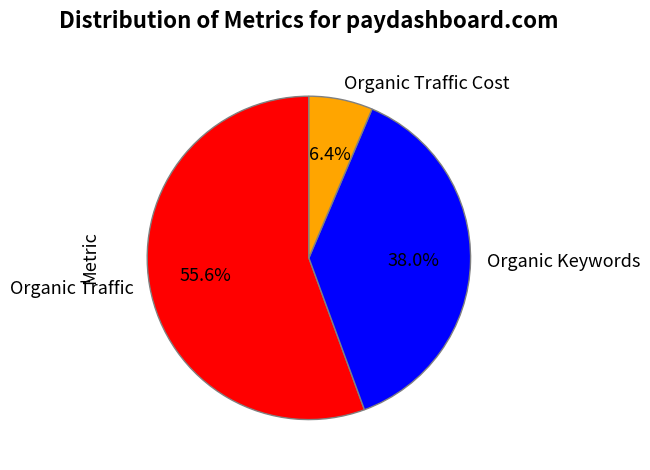

Which has a higher value, Organic Keywords or Organic Traffic?

Organic Traffic